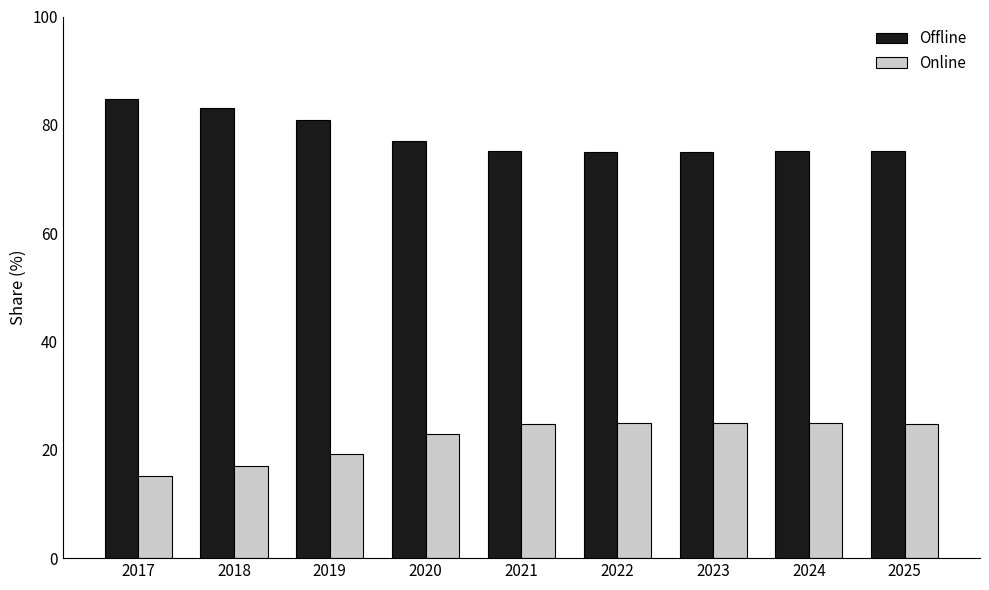

How many series are shown in this chart?

2